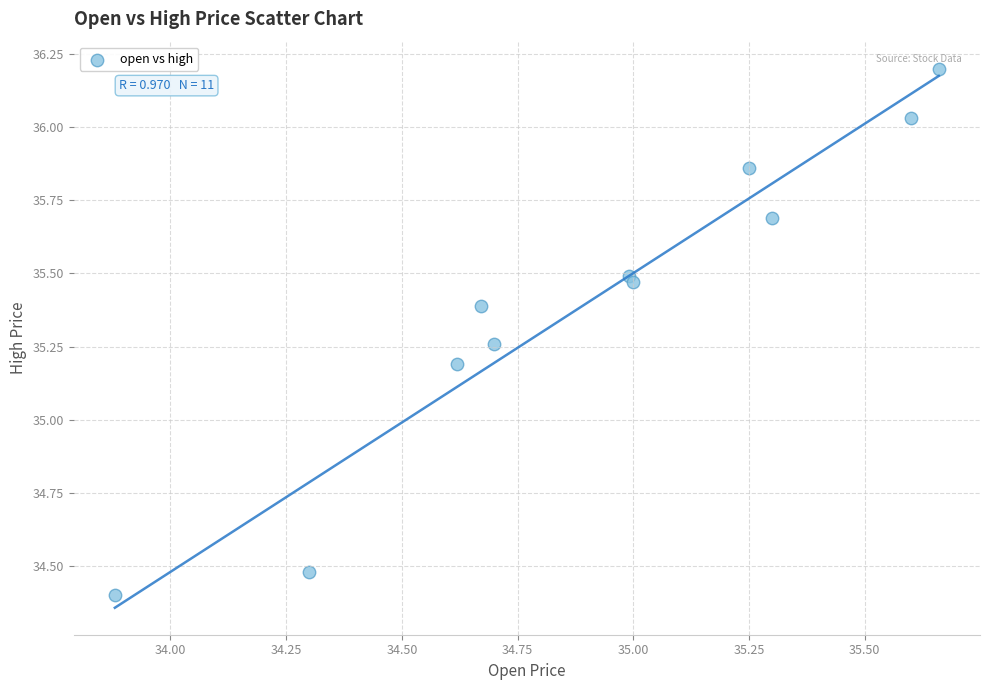

What Y value in the scatter plot is closest to 35?

35.2